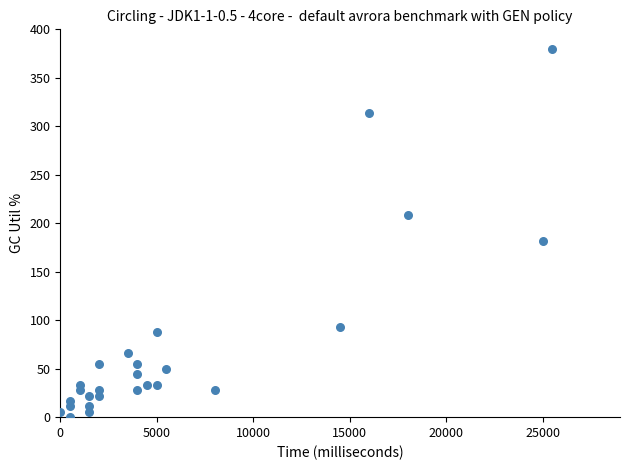

What is the range of Y values (max minus min)?

379.5